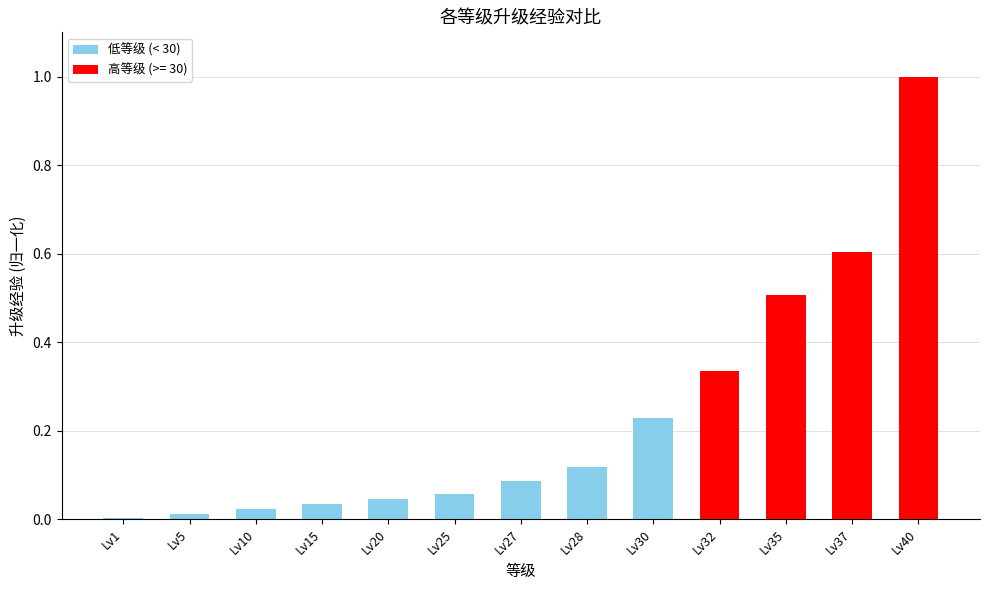

Is it true that the value at Lv1 is 0.0?

True